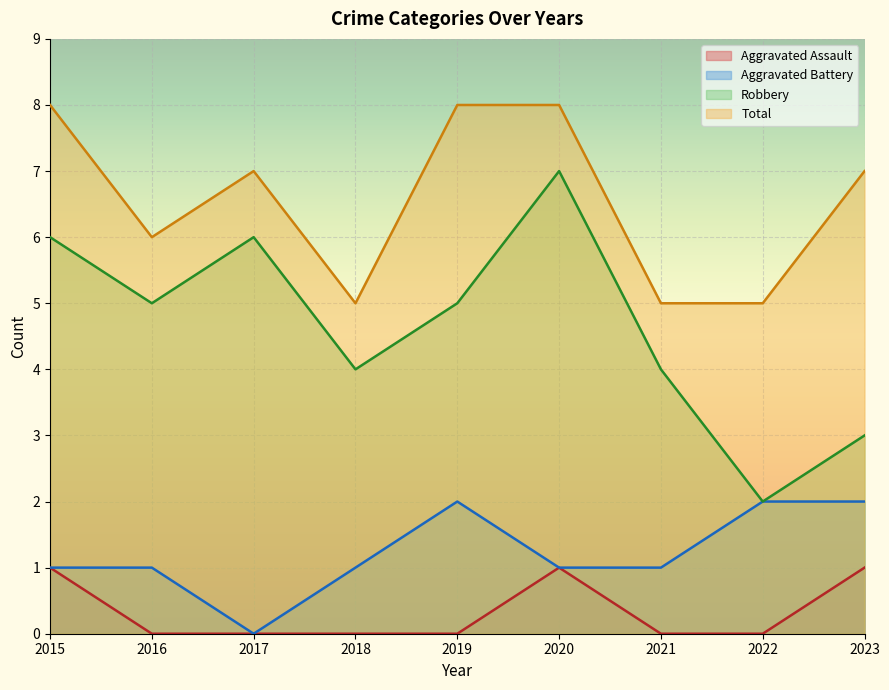

The value of Robbery at 2018 is 4. True or false?

True